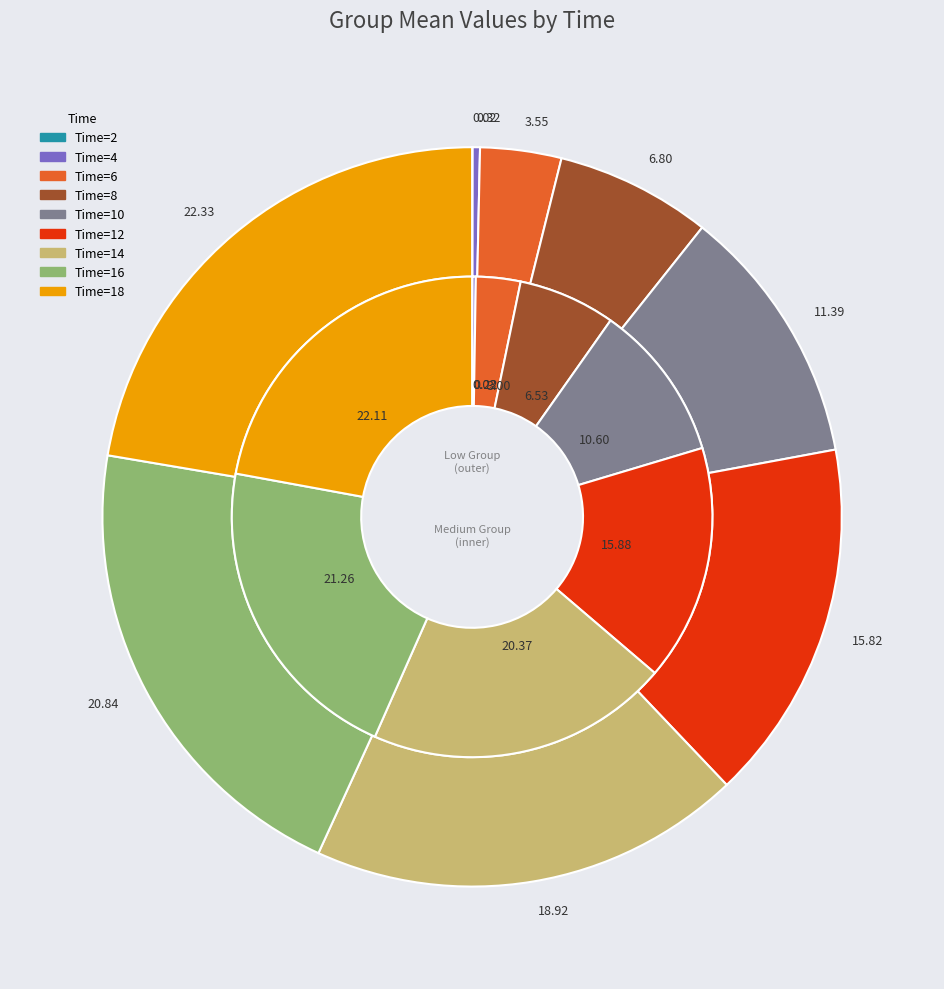

Which series changed the most between 4 and 18?

Medium_Group_Mean